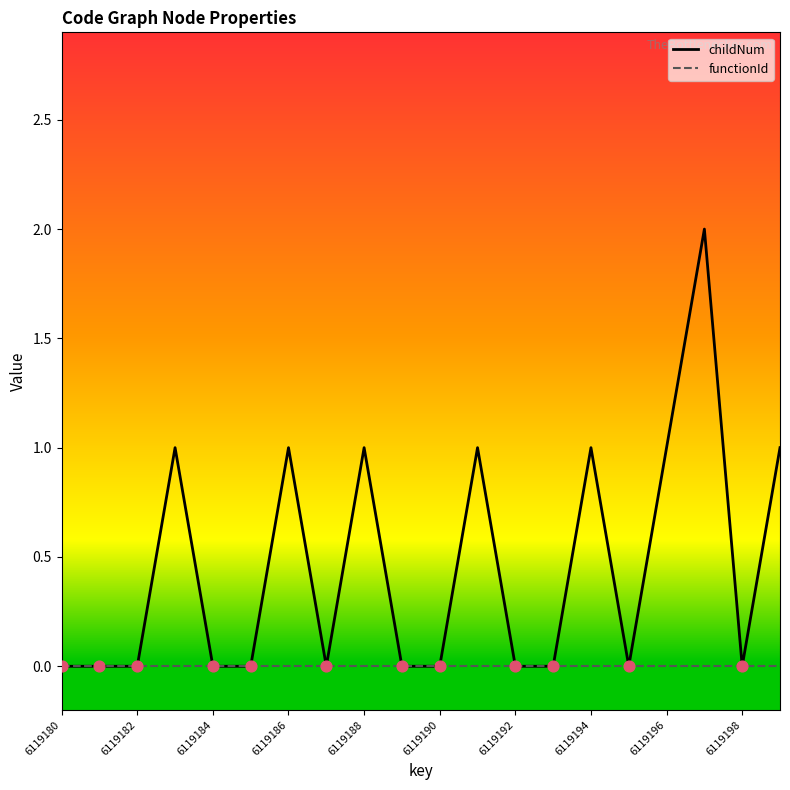

Which series has the largest range (max minus min)?

childNum